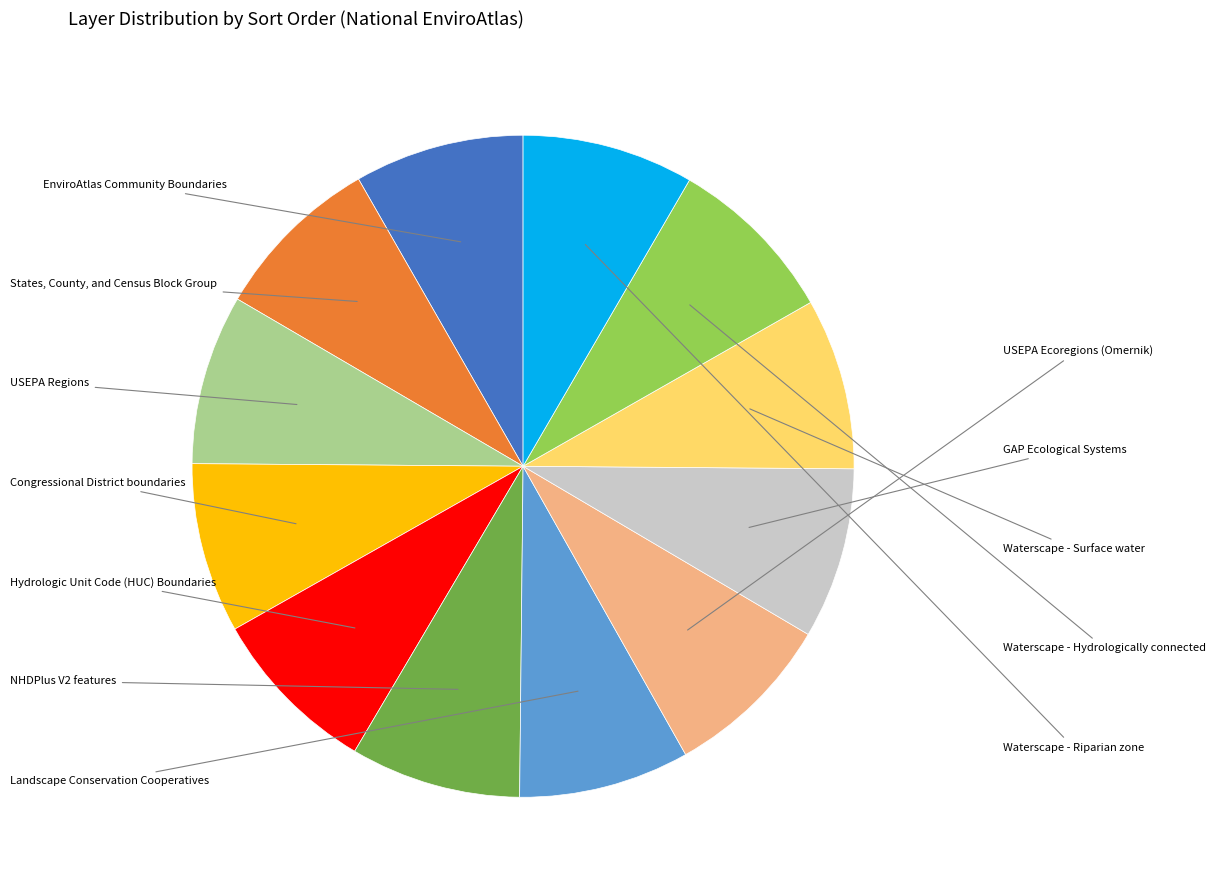

Is there any slice that represents more than half of the pie?

No